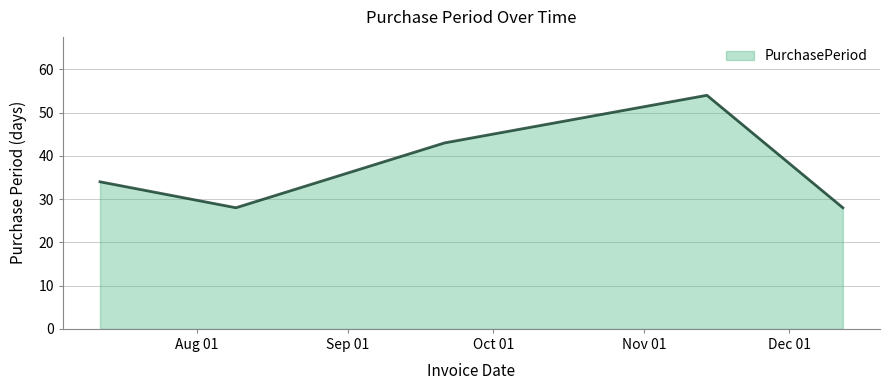

Does the chart display data point markers on the line(s)?

No